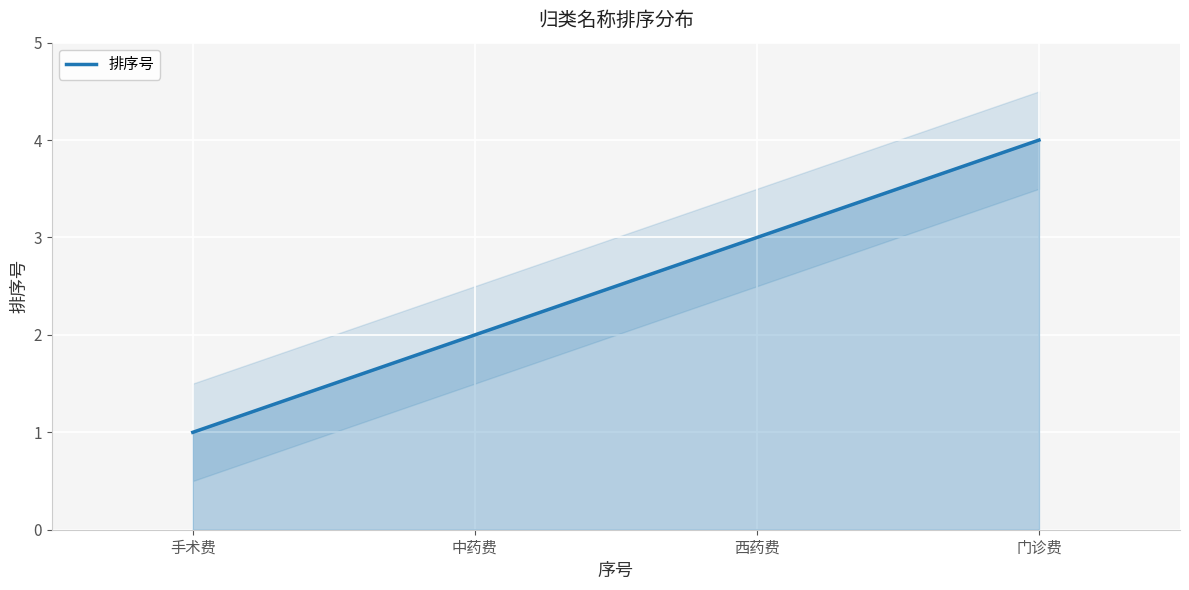

What is the value of the 2nd point from the left?

2